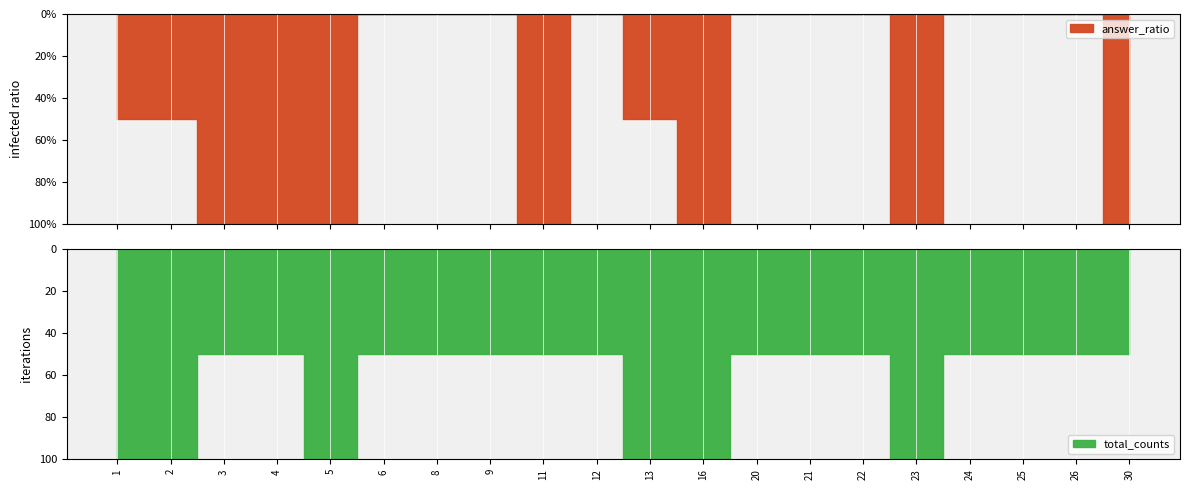

What are all the series names shown in the legend?

answer_ratio, total_counts